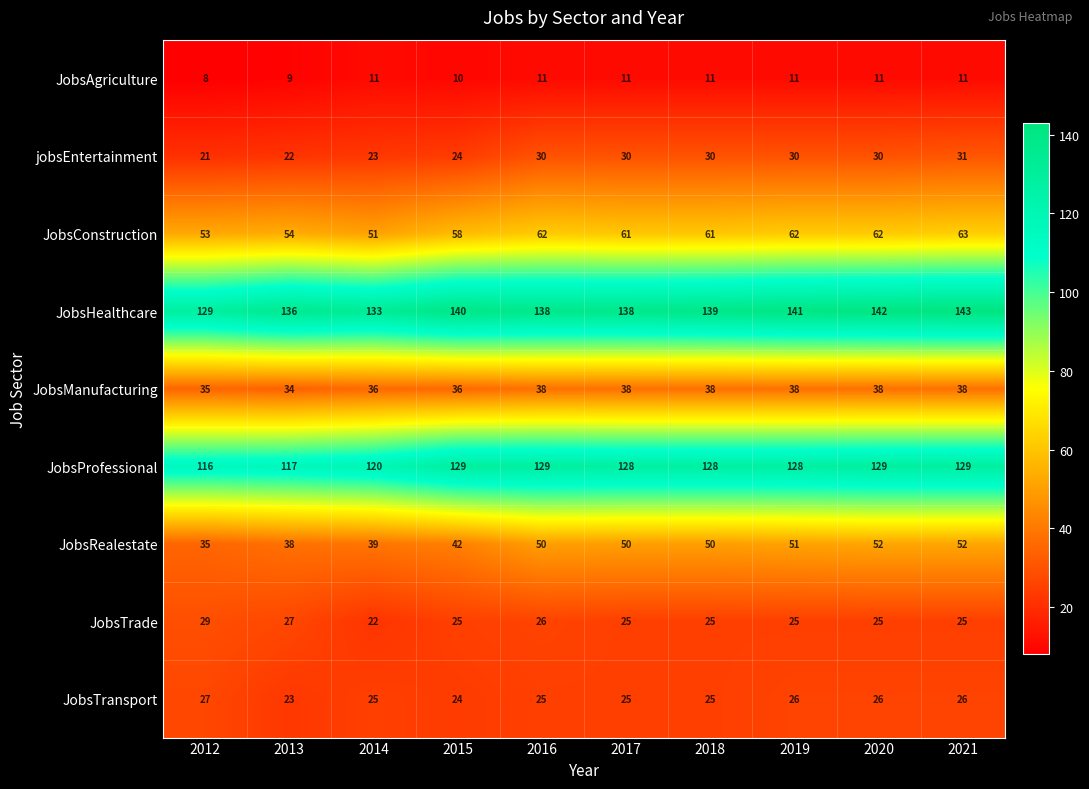

What is the maximum value shown in the chart?

143